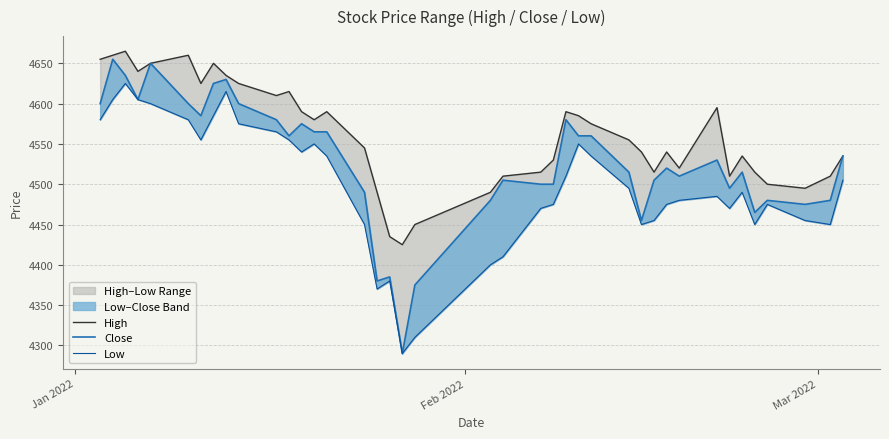

List the series in order of their overall mean, lowest first.

Low, Close, High